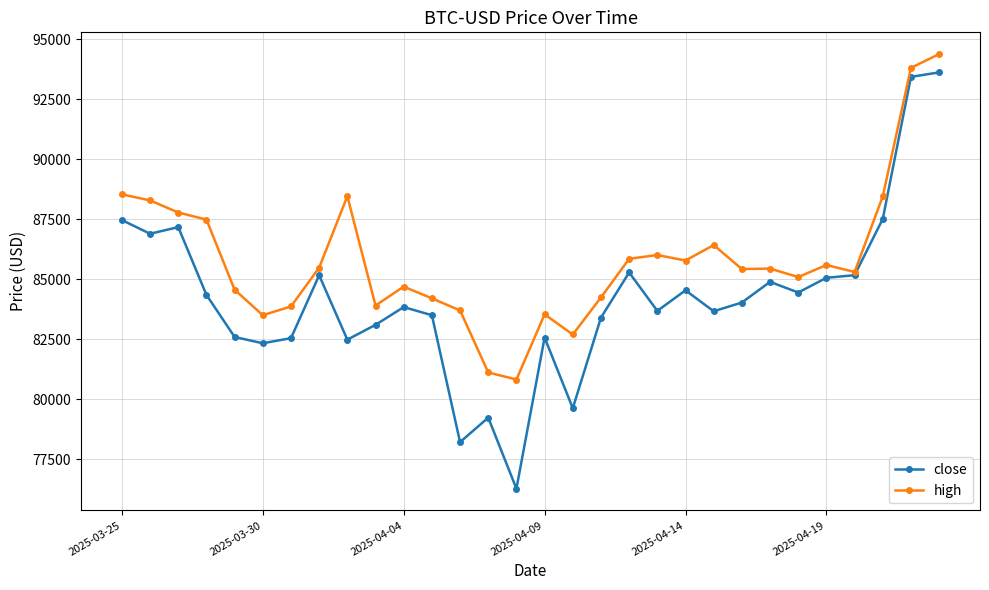

True or false: high has more than 2 points higher than both neighbors.

True